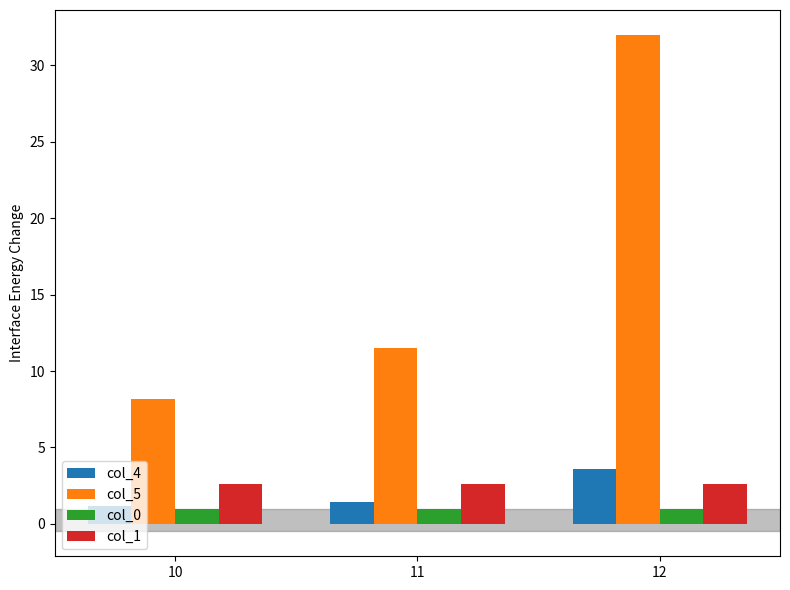

Reading right to left, list all the values displayed in this chart.

col_4: 12=3.6	11=1.5	10=1.2
col_5: 12=32.0	11=11.5	10=8.2
col_0: 12=1.0	11=1.0	10=1.0
col_1: 12=2.6	11=2.6	10=2.6